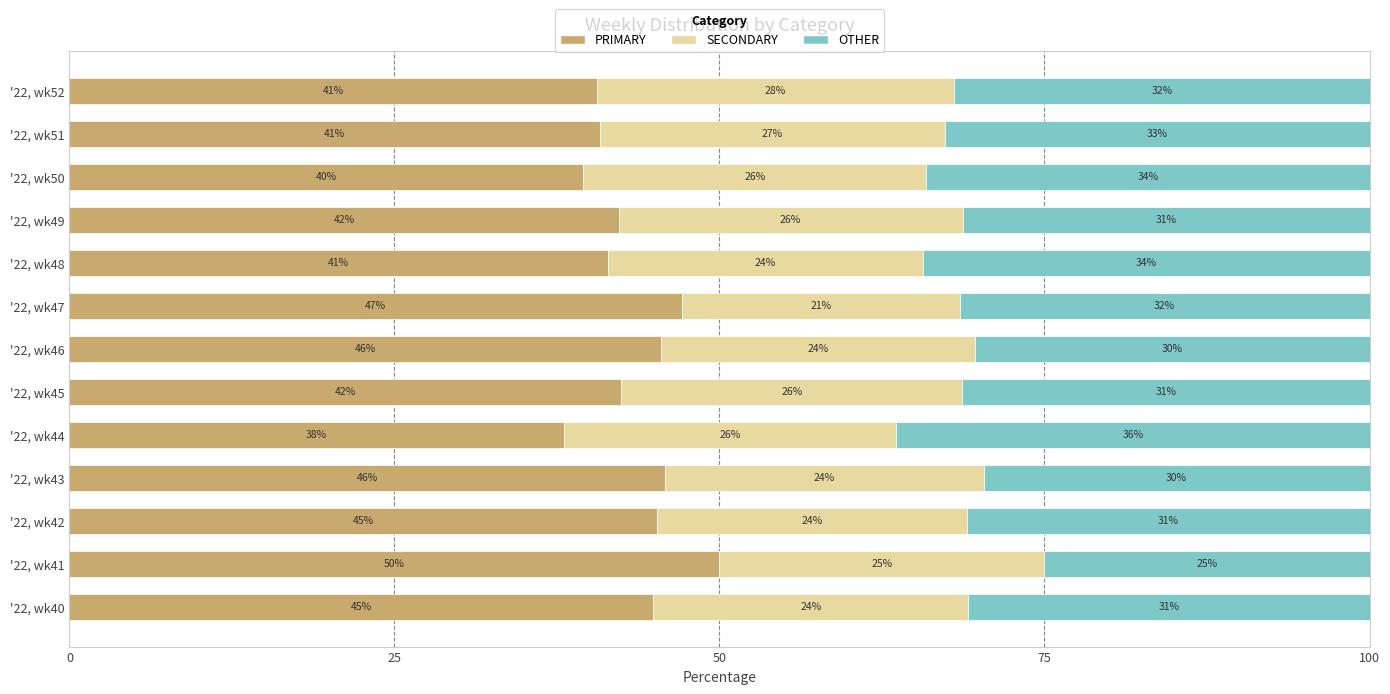

What is the average value of the PRIMARY series?

43.4